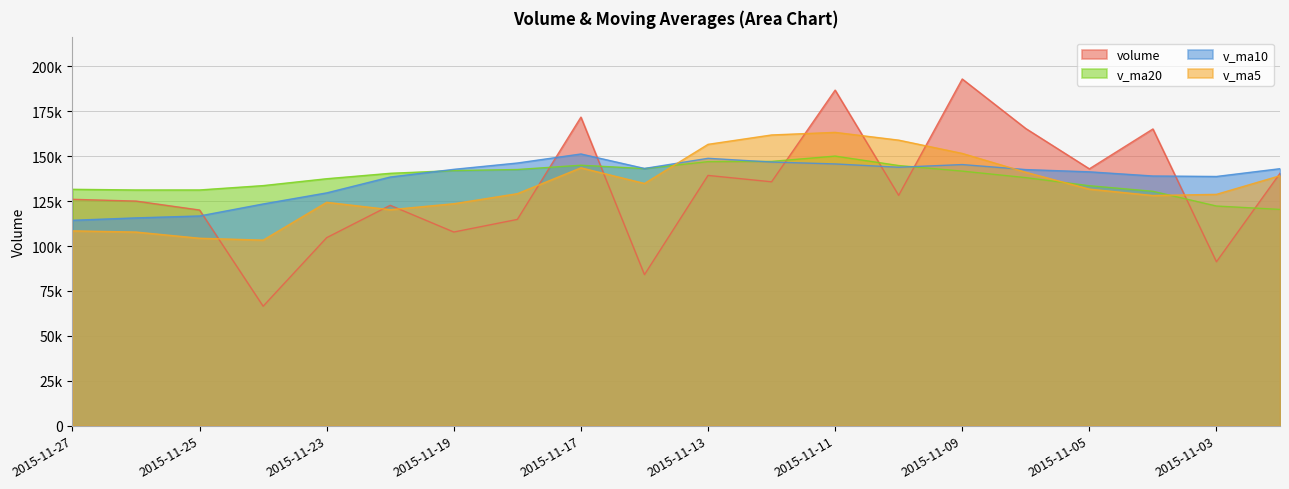

Reading right to left, extract all data points from this chart.

volume: 140497.7	91238.1	165179.5	142988.5	165417.3	192995.8	128222.0	186810.3	135765.6	139320.5	84080.0	171777.1	114829.1	107802.7	122673.9	104672.5	66497.8	120045.8	125026.9	126012.2
v_ma5: 139156.4	128783.9	128129.9	131684.5	141064.2	151563.8	158960.6	163286.8	161842.2	156622.8	134839.7	143550.7	129154.4	123561.9	120232.6	124351.1	103295.2	104338.6	107783.4	108451.1
v_ma10: 143066.2	138733.8	138994.1	141324.0	142562.4	145360.1	143872.2	145708.4	146763.3	148843.5	143201.8	151255.7	146220.6	142702.0	138427.7	129595.4	123422.9	116746.5	115672.6	114341.8
v_ma20: 120388.5	122277.1	130478.6	133583.4	138091.2	141712.2	144820.5	150078.8	147124.0	146995.1	143134.0	144994.8	142607.4	142013.0	140495.1	137477.7	133647.6	131227.4	131218.0	131592.7